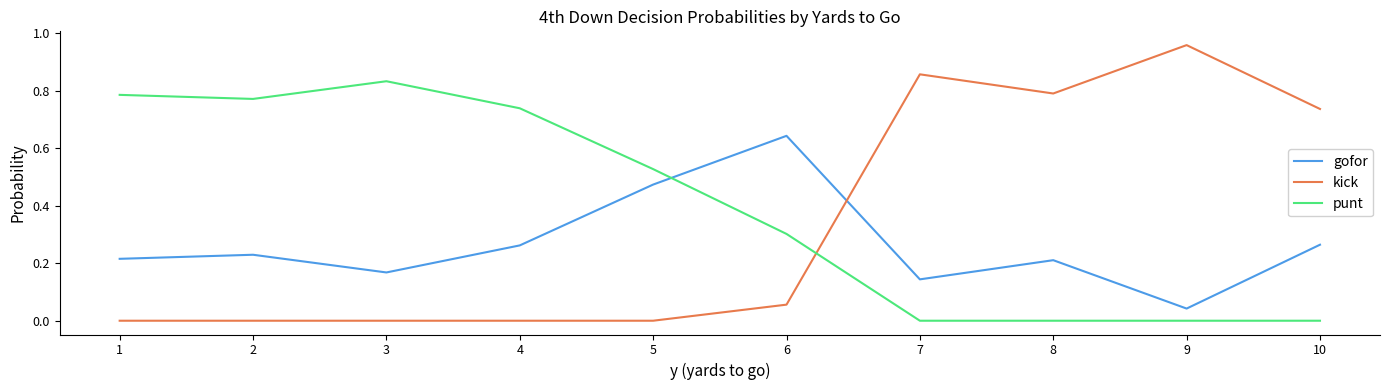

True or false: kick has a value of 1.0 at 10.

False